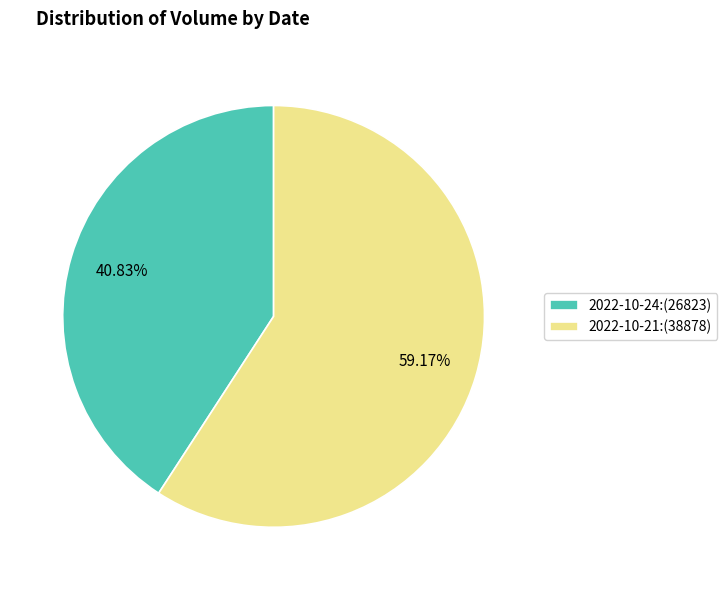

Rank the categories by value from highest to lowest.

2022-10-21:(38878), 2022-10-24:(26823)